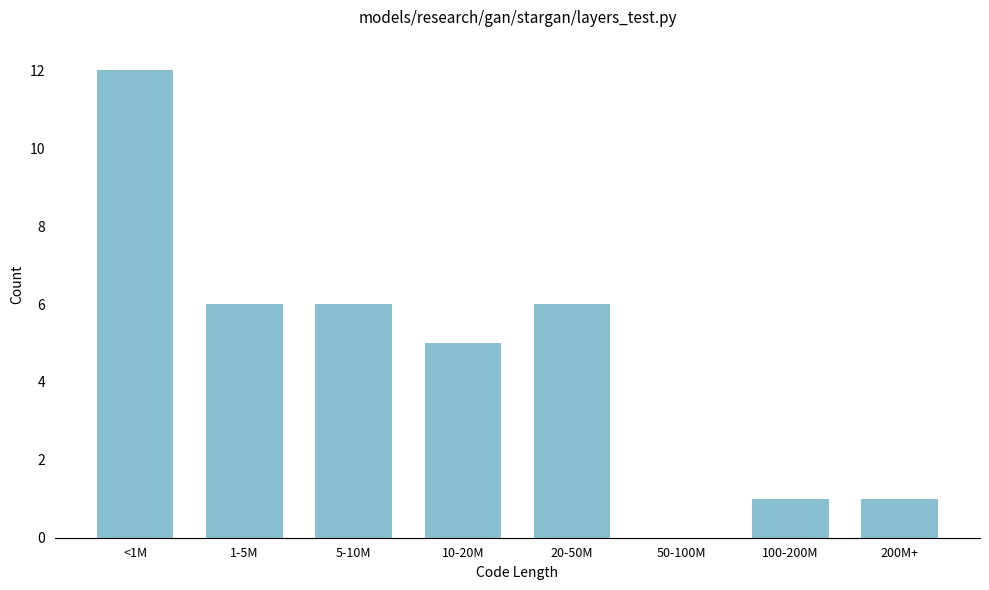

Reading right to left, extract all data points from this chart.

200M+=1	100-200M=1	50-100M=0	20-50M=6	10-20M=5	5-10M=6	1-5M=6	<1M=12